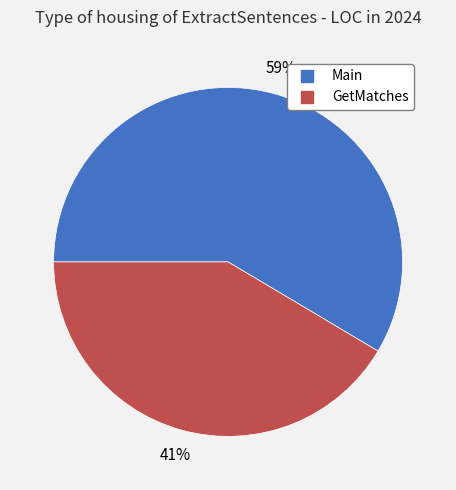

Which has a higher value, Main or GetMatches?

Main